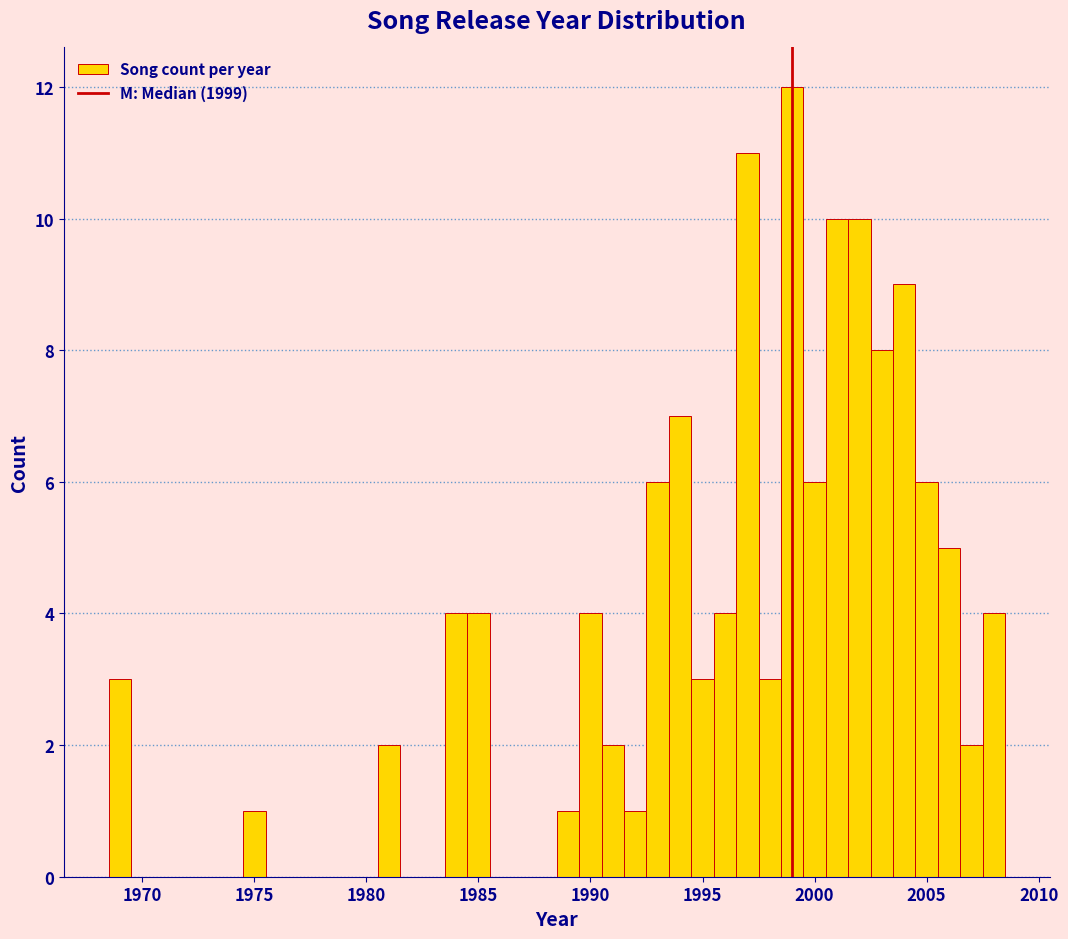

Around what value on the x-axis is the tallest bar? Give the approximate position of its centre, as read against the axis.

1999.0